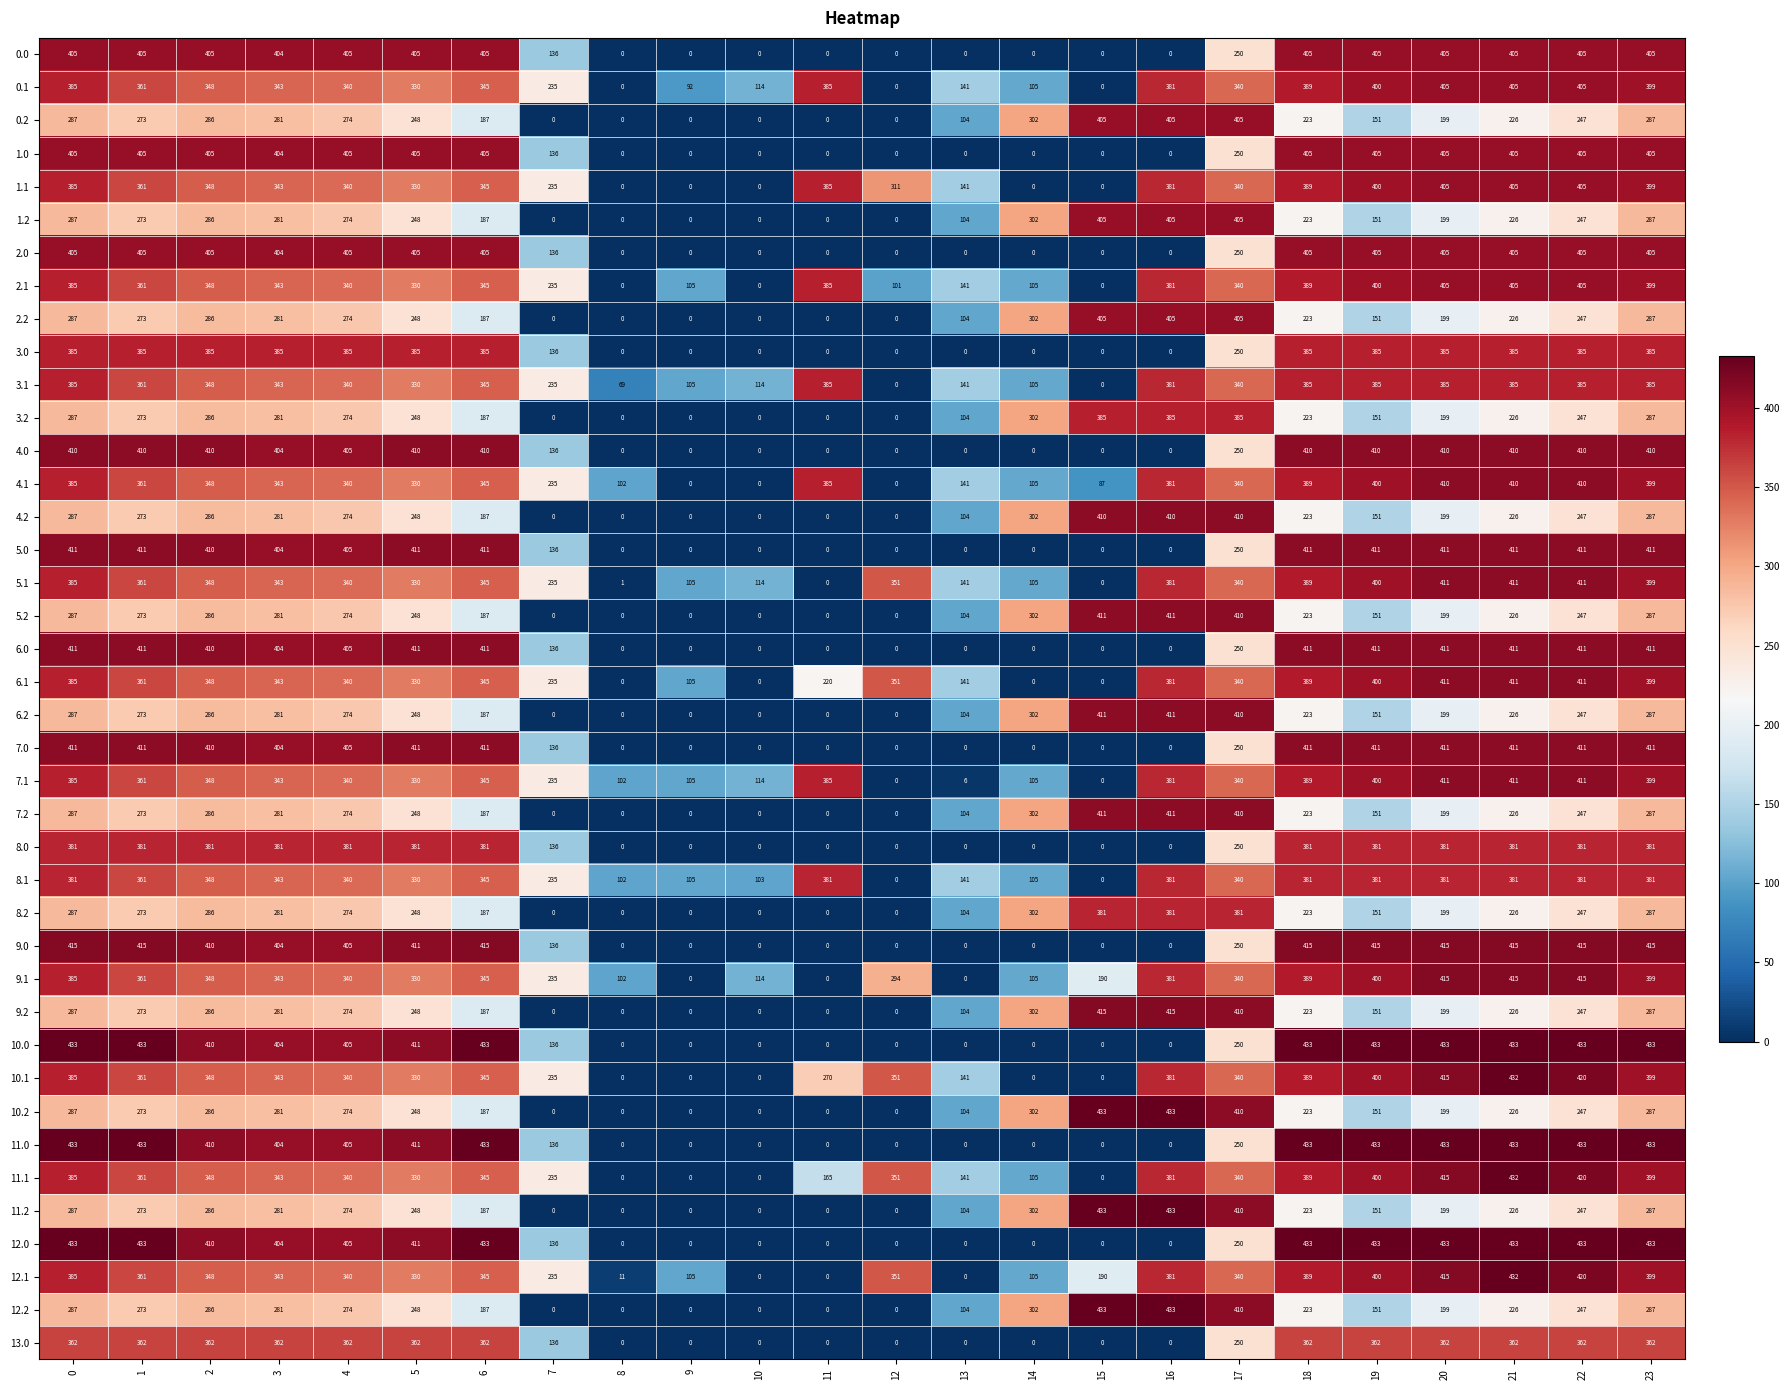

At which label is 7.1 closest to 205?

7